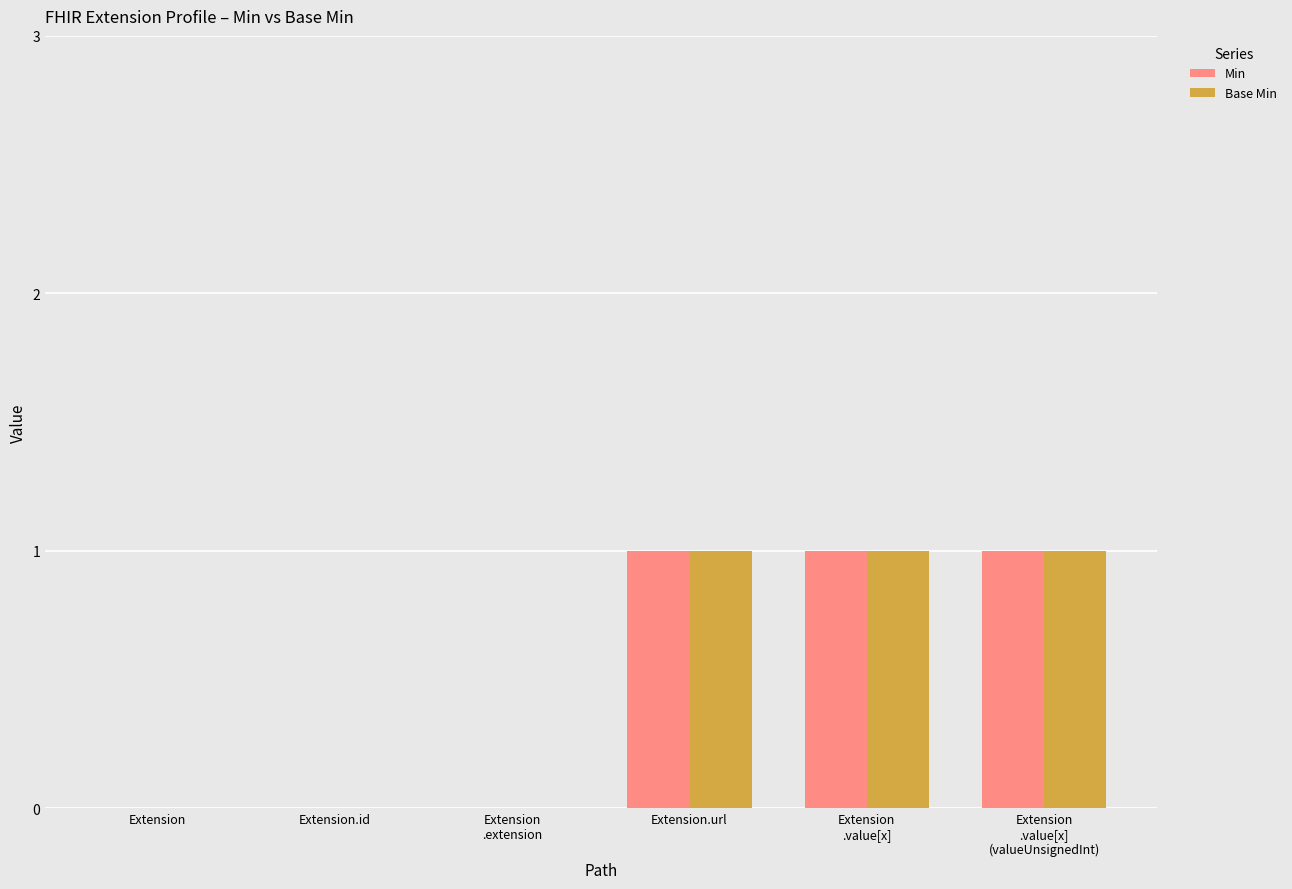

How many categories are shown in the chart?

6